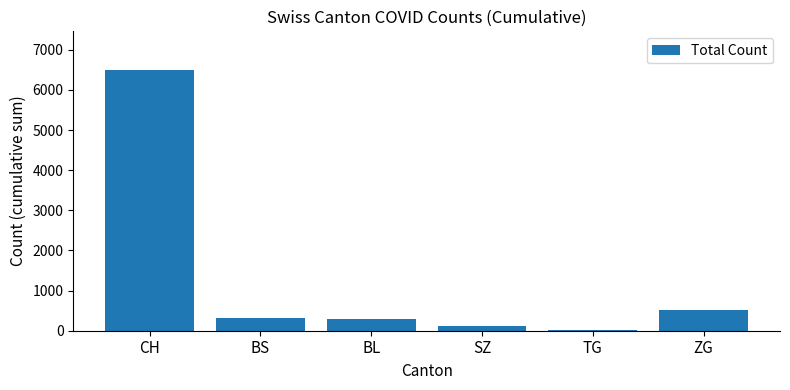

The value at CH is 1438. True or false?

False